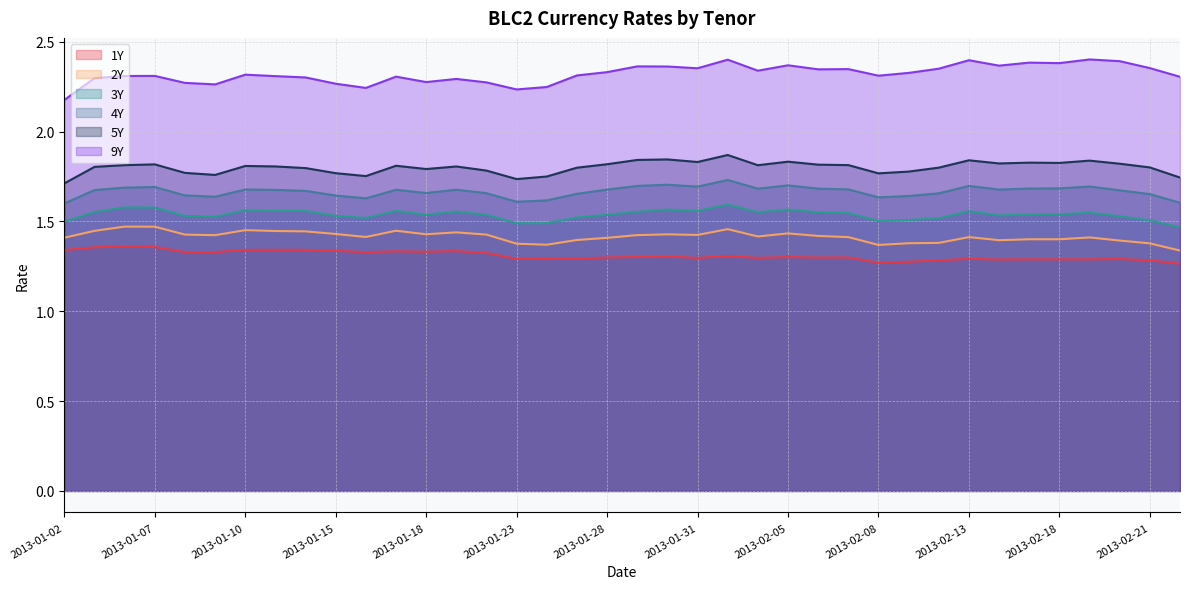

List the series in order of their peak value, highest first.

9Y, 5Y, 4Y, 3Y, 2Y, 1Y